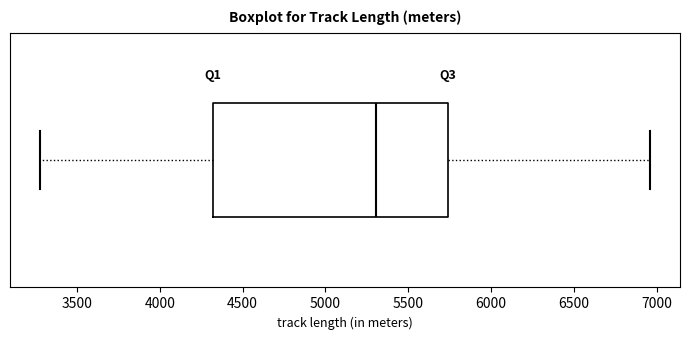

Read this box plot against the x-axis: the position of the median line, the range covered by the box, and the ends of both whiskers. The values are not printed on the chart, so give them approximately, as read against the axis.

median 5300, box 4300 to 5750, whiskers 3300 to 6950